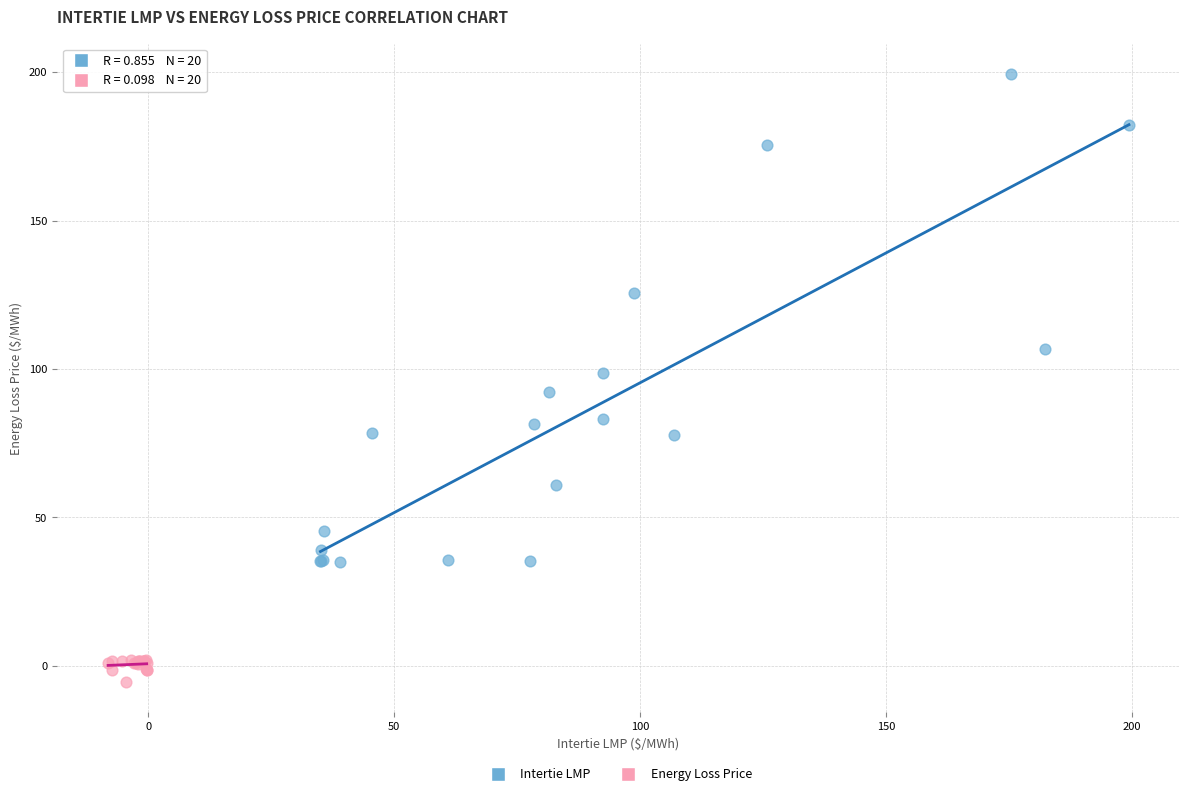

What are all the series names shown in the legend?

Intertie LMP, Energy Loss Price